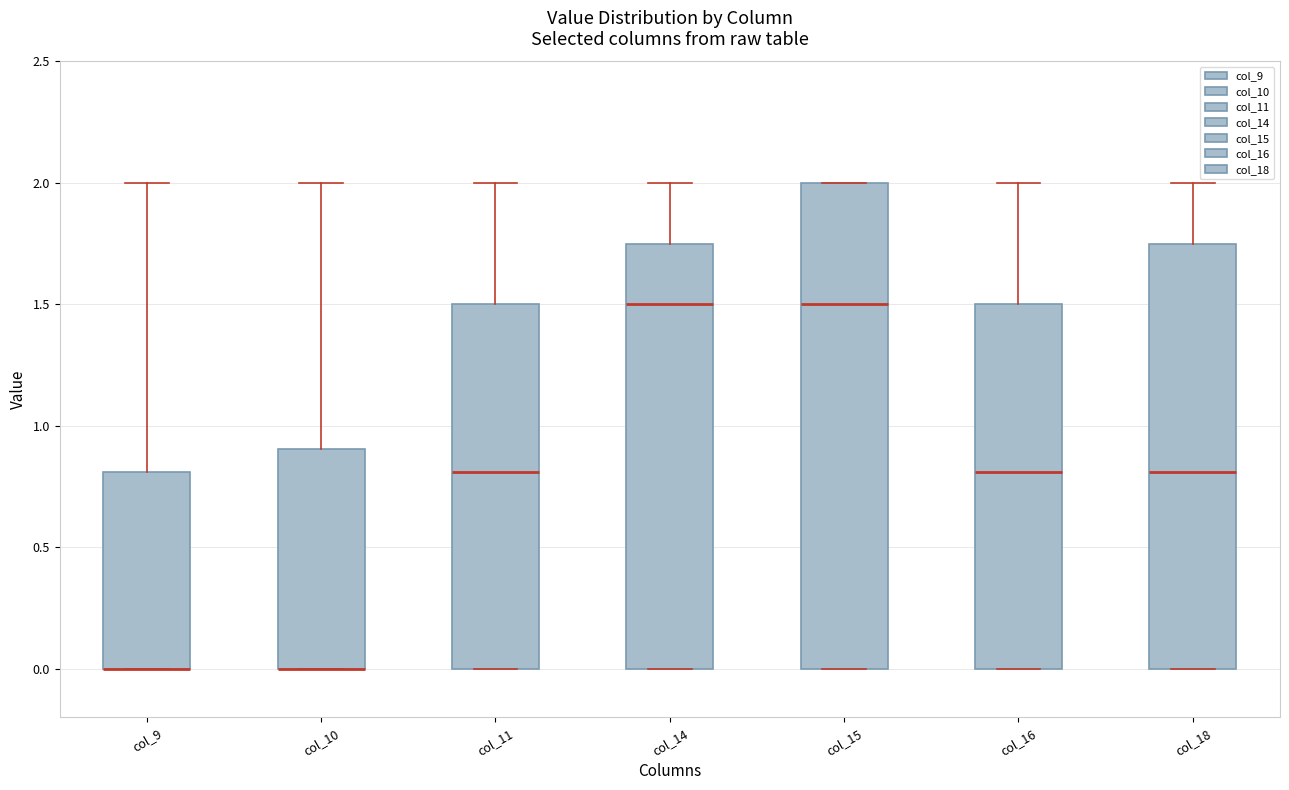

Reading left to right, transcribe this box plot: for each box, give where its median line is, the range the box spans, and where its two whiskers end, as read against the y-axis. The values are not printed on the chart, so give them approximately, as read against the axis.

col_9: median 0.00 (drawn on the box's lower edge), box 0.00 to 0.80, whiskers 0.00 to 2.00
col_10: median 0.00 (drawn on the box's lower edge), box 0.00 to 0.90, whiskers 0.00 to 2.00
col_11: median 0.80, box 0.00 to 1.50, whiskers 0.00 to 2.00
col_14: median 1.50, box 0.00 to 1.75, whiskers 0.00 to 2.00
col_15: median 1.50, box 0.00 to 2.00, whiskers 0.00 to 2.00
col_16: median 0.80, box 0.00 to 1.50, whiskers 0.00 to 2.00
col_18: median 0.80, box 0.00 to 1.75, whiskers 0.00 to 2.00